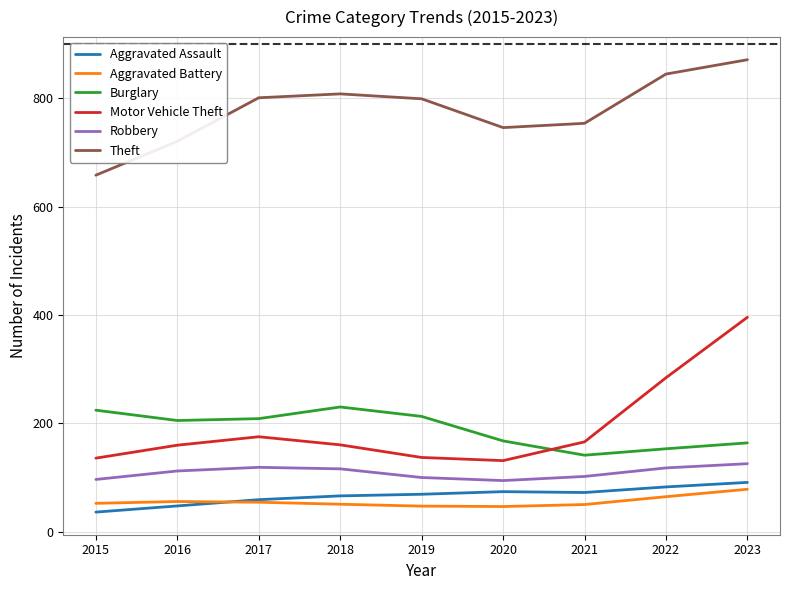

What is the difference between the highest and lowest values at 2020?

699.4